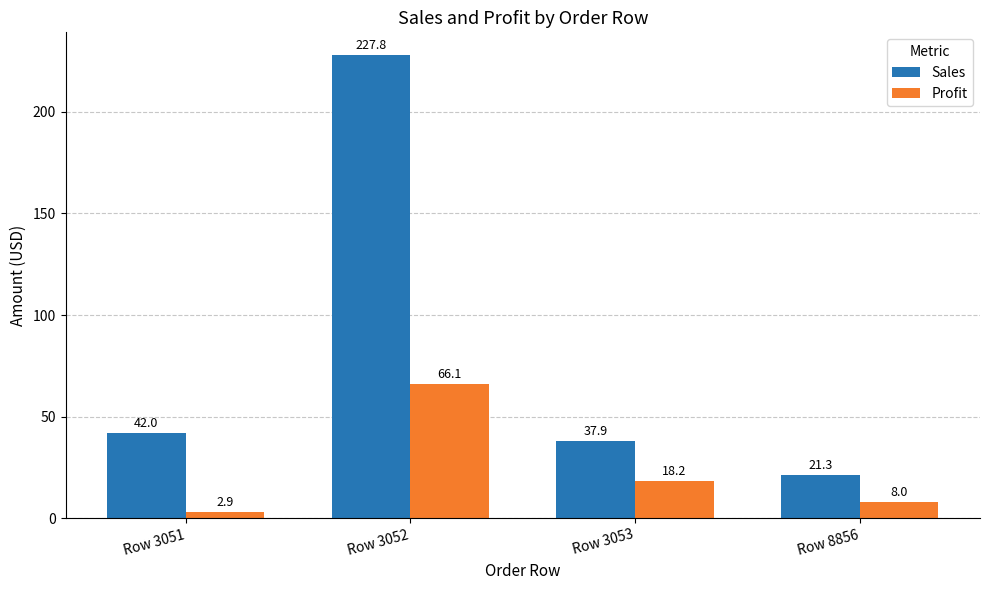

Where is Sales nearest to the value 124?

Row 3051